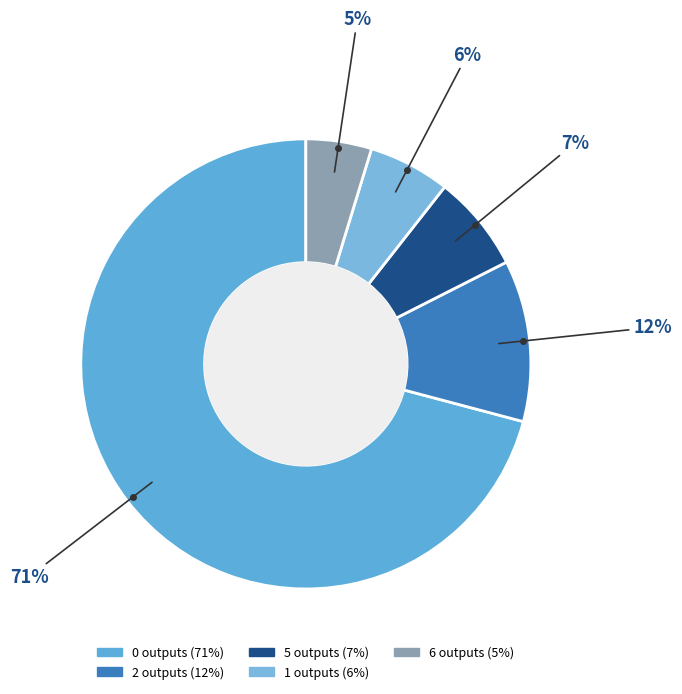

To the nearest percent, what is the average slice percentage?

20%